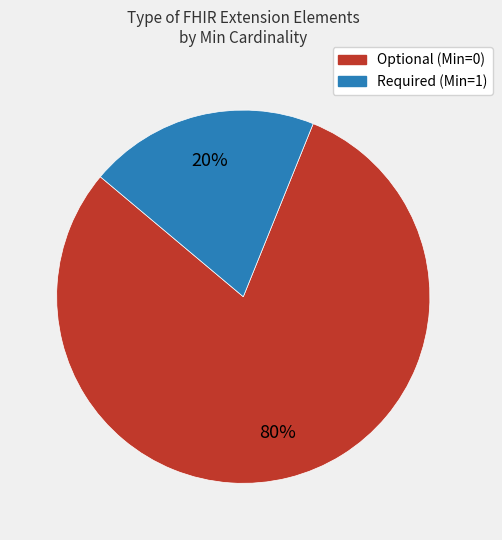

Is there a majority slice in this chart?

Yes